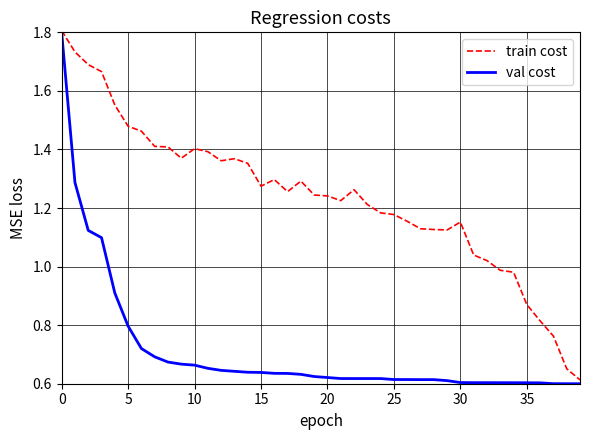

What is the highest value of the train cost series?

1.8